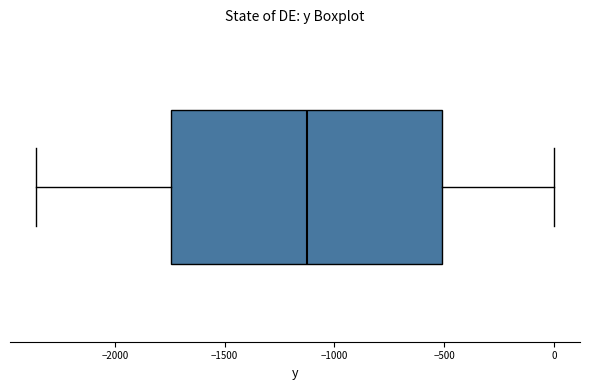

Read this box plot against the x-axis: the position of the median line, the range covered by the box, and the ends of both whiskers. The values are not printed on the chart, so give them approximately, as read against the axis.

median -1150, box -1750 to -500, whiskers -2350 to 0